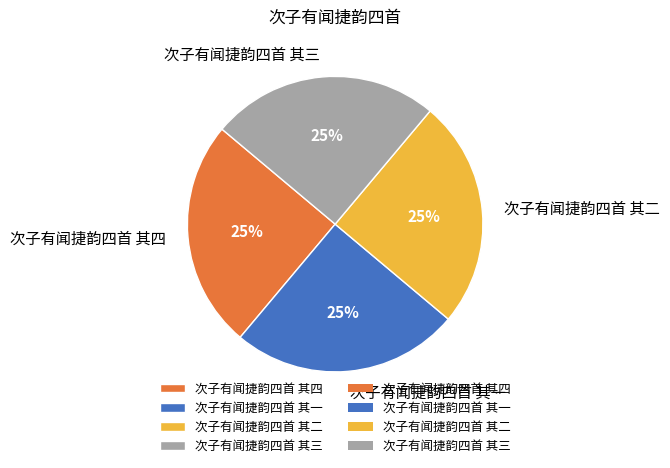

What percentage is the 次子有闻捷韵四首 其三 slice, to the nearest percent?

25%